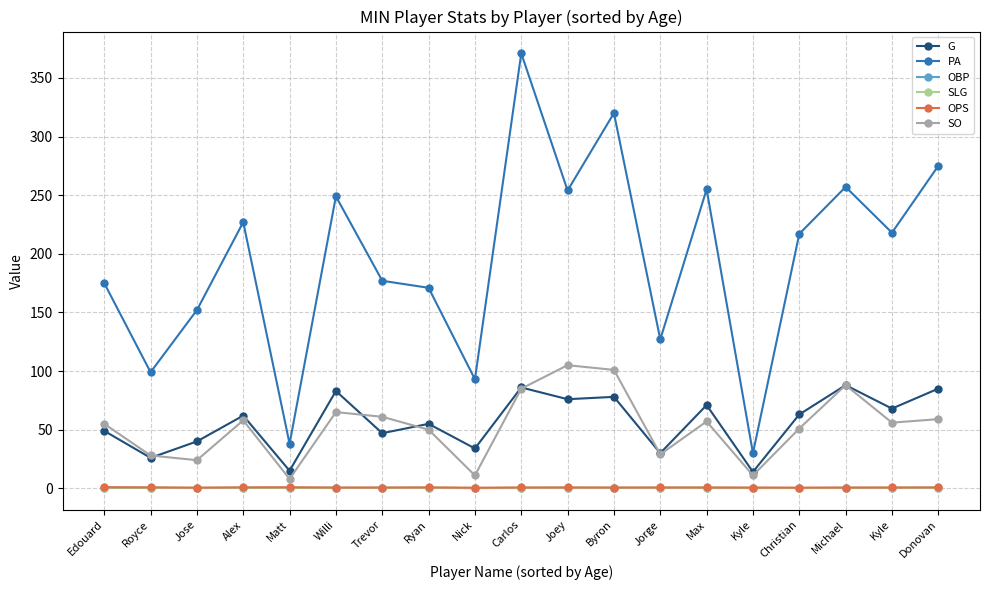

At which label is SO closest to 56?

Kyle